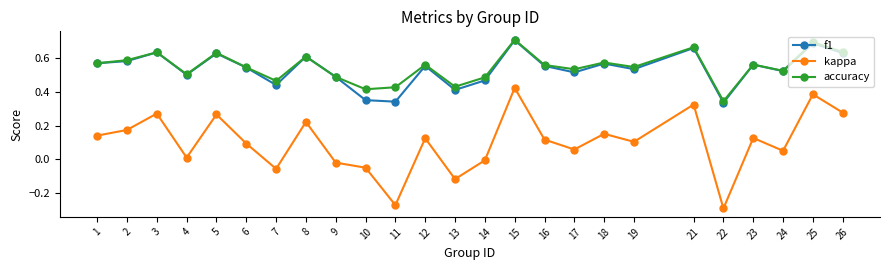

In f1, how many points are higher than both neighbors (excluding endpoints)?

9